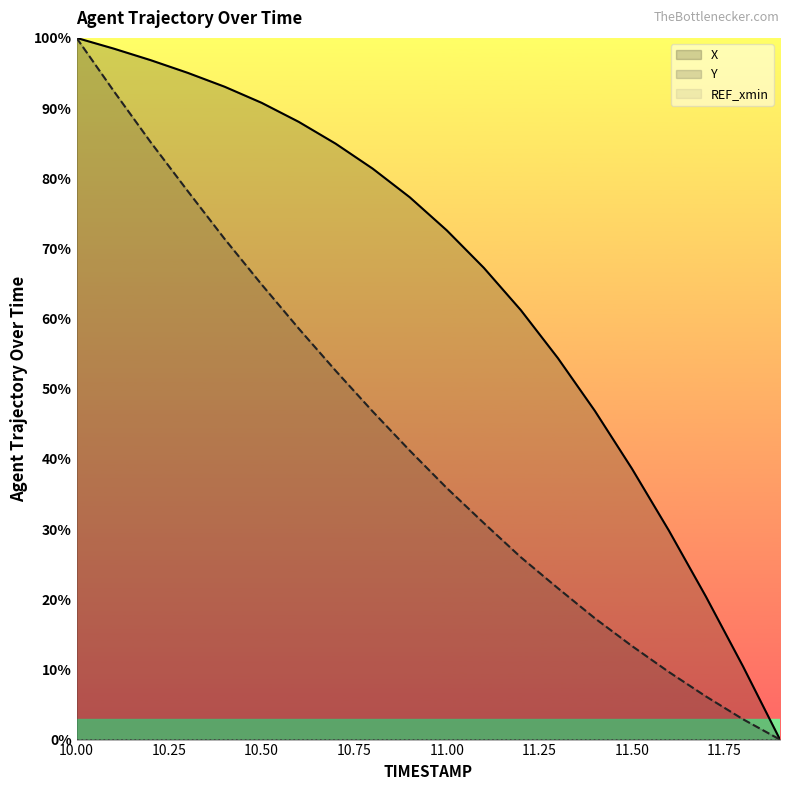

What is the label of the 15th point from the left?

11.4